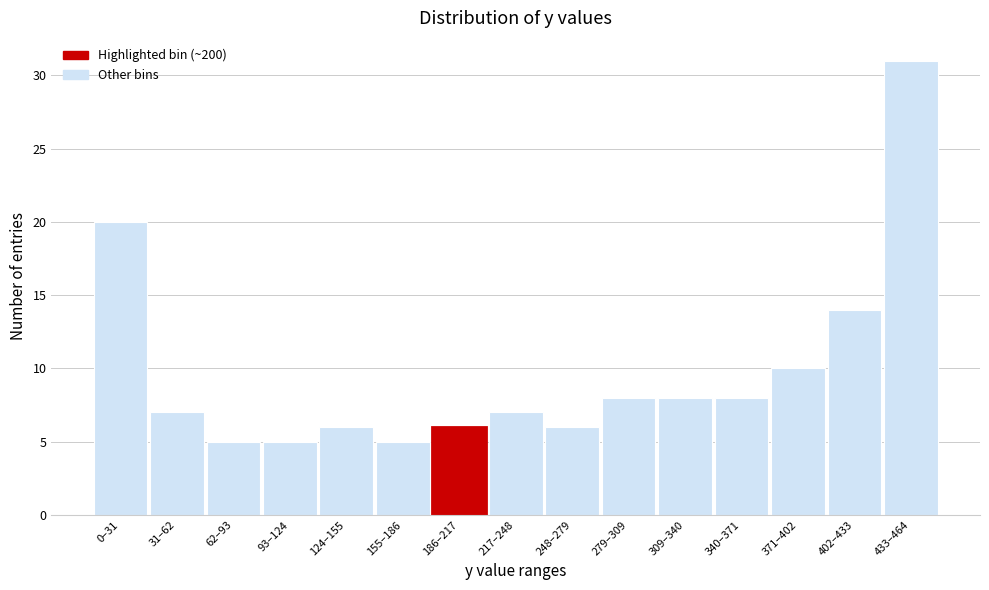

Reading left to right, what are all the values shown in this chart?

0–31=20	31–62=7	62–93=5	93–124=5	124–155=6	155–186=5	186–217=6	217–248=7	248–279=6	279–309=8	309–340=8	340–371=8	371–402=10	402–433=14	433–464=31